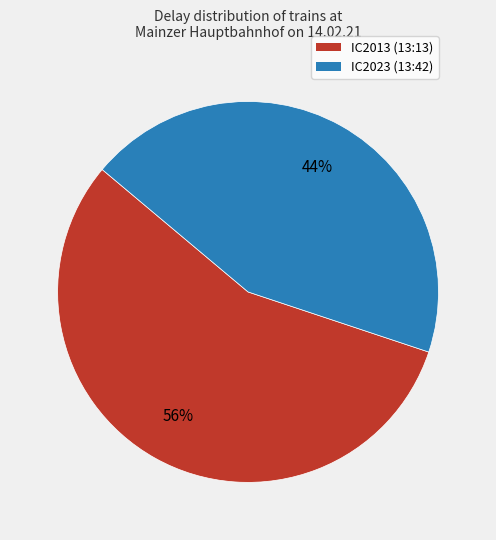

Count the number of slices in the pie.

2